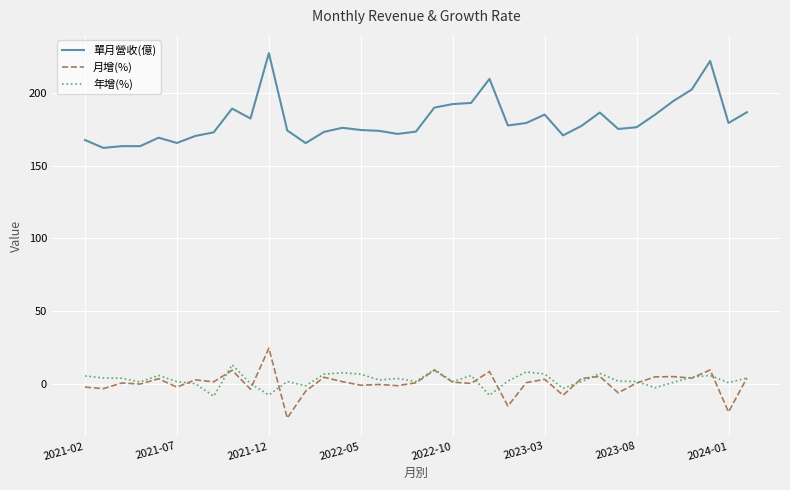

List the series in order of their peak value, lowest first.

年增(%), 月增(%), 單月營收(億)